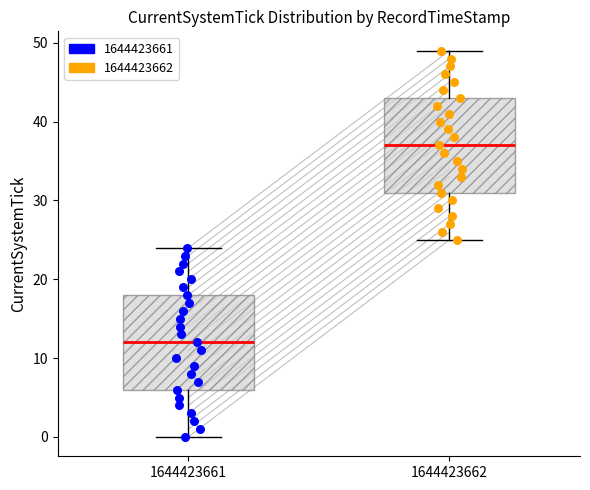

Reading left to right, read every box against the y-axis: the position of its median line, the range the box covers, and the ends of its whiskers. The values are not printed on the chart, so give them approximately, as read against the axis.

1644423661: median 12, box 6 to 18, whiskers 0 to 24
1644423662: median 37, box 31 to 43, whiskers 25 to 49